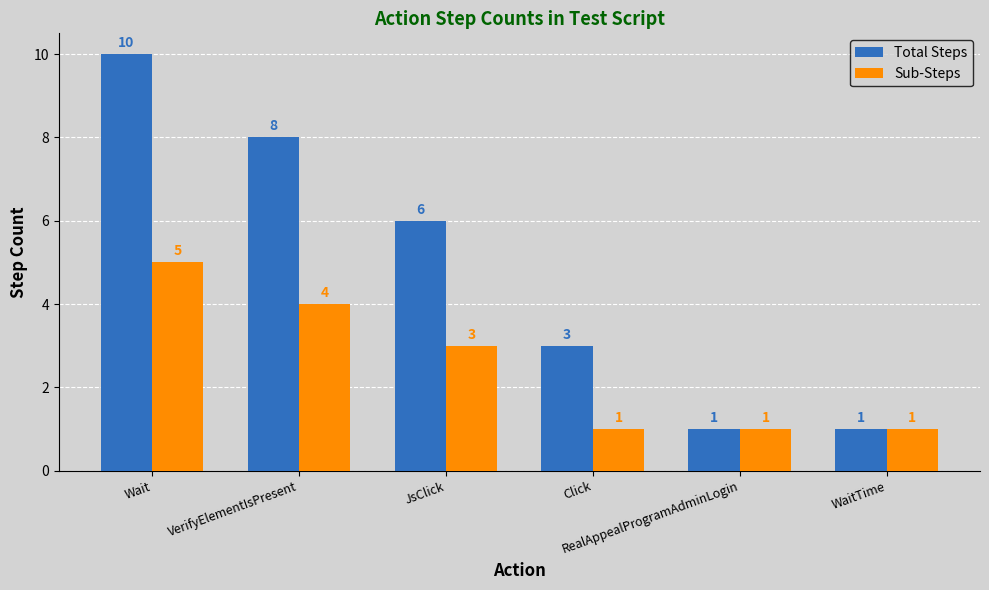

Reading left to right, list all the values displayed in this chart.

Total Steps: Wait=10	VerifyElementIsPresent=8	JsClick=6	Click=3	RealAppealProgramAdminLogin=1	WaitTime=1
Sub-Steps: Wait=5	VerifyElementIsPresent=4	JsClick=3	Click=1	RealAppealProgramAdminLogin=1	WaitTime=1